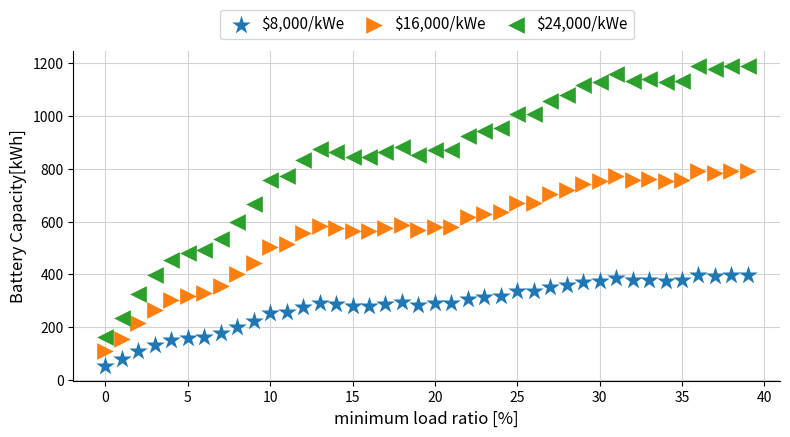

Which series contains the lowest Y value?

$8,000/kWe